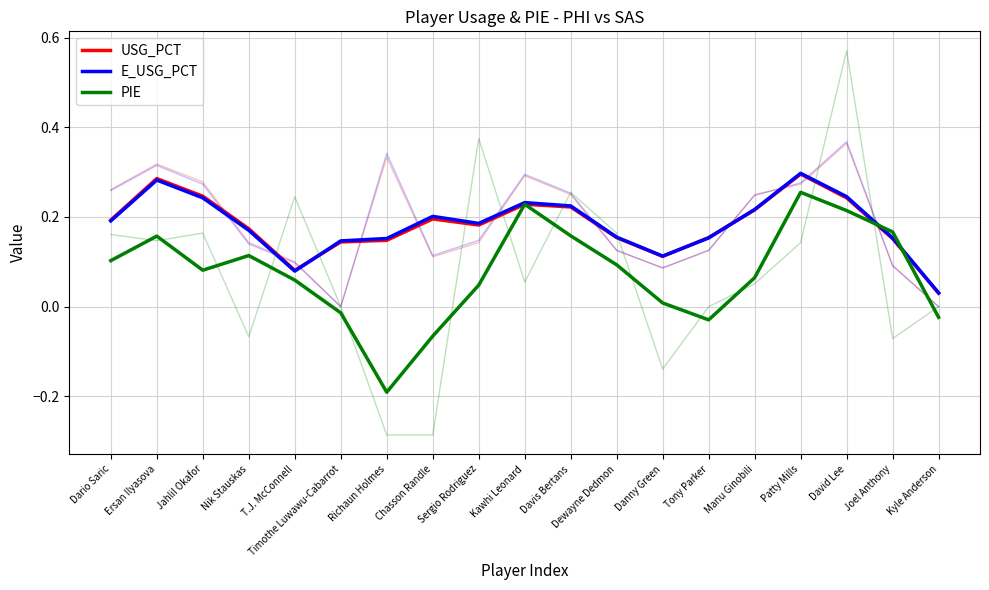

What is the difference between the E_USG_PCT values at Joel Anthony and Kyle Anderson?

0.1